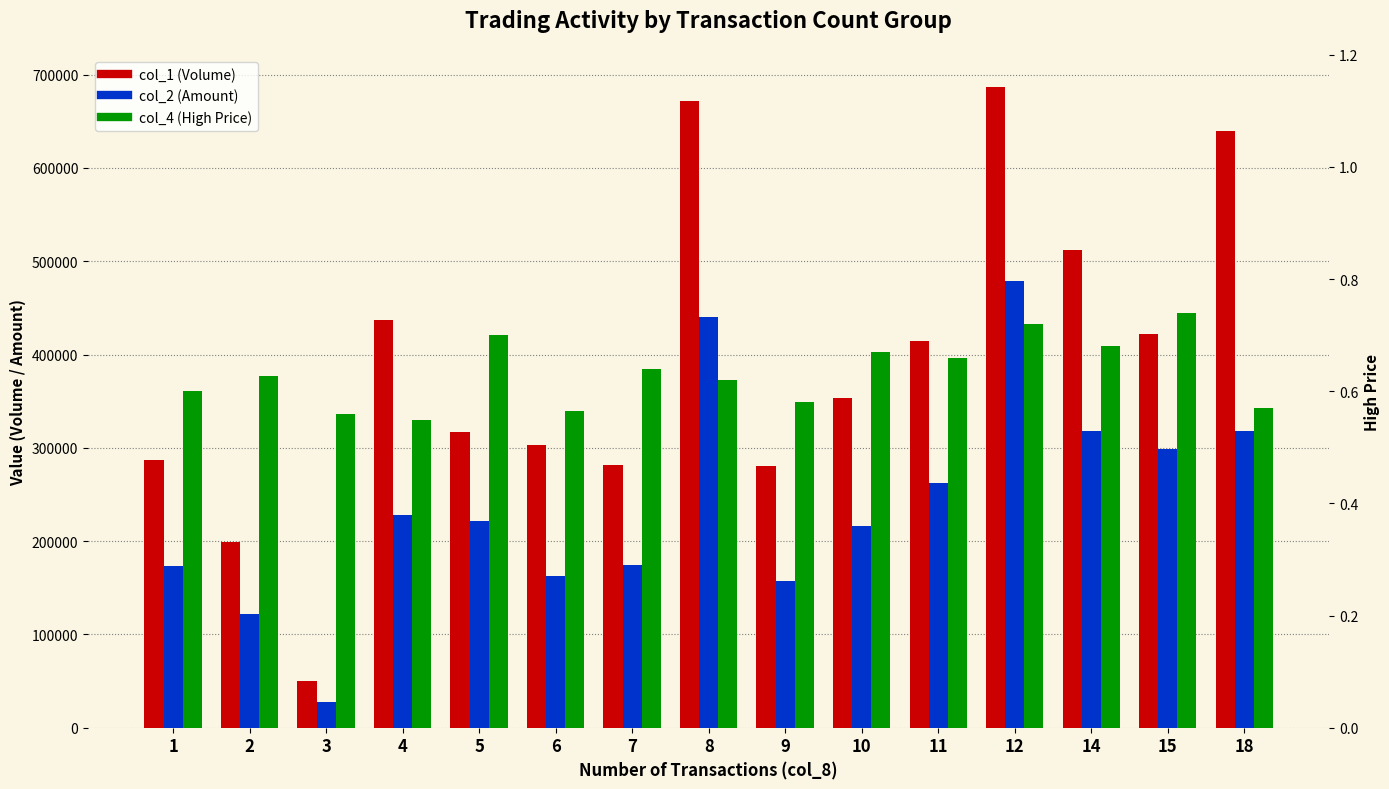

What are all the series names shown in the legend?

col_1 (Volume), col_2 (Amount), col_4 (High Price)